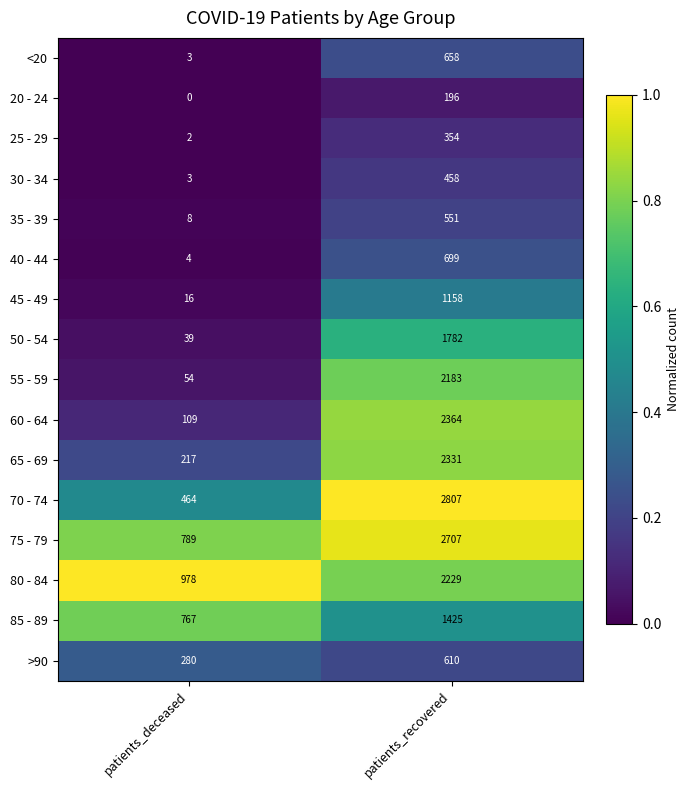

What is the greatest value displayed?

2807